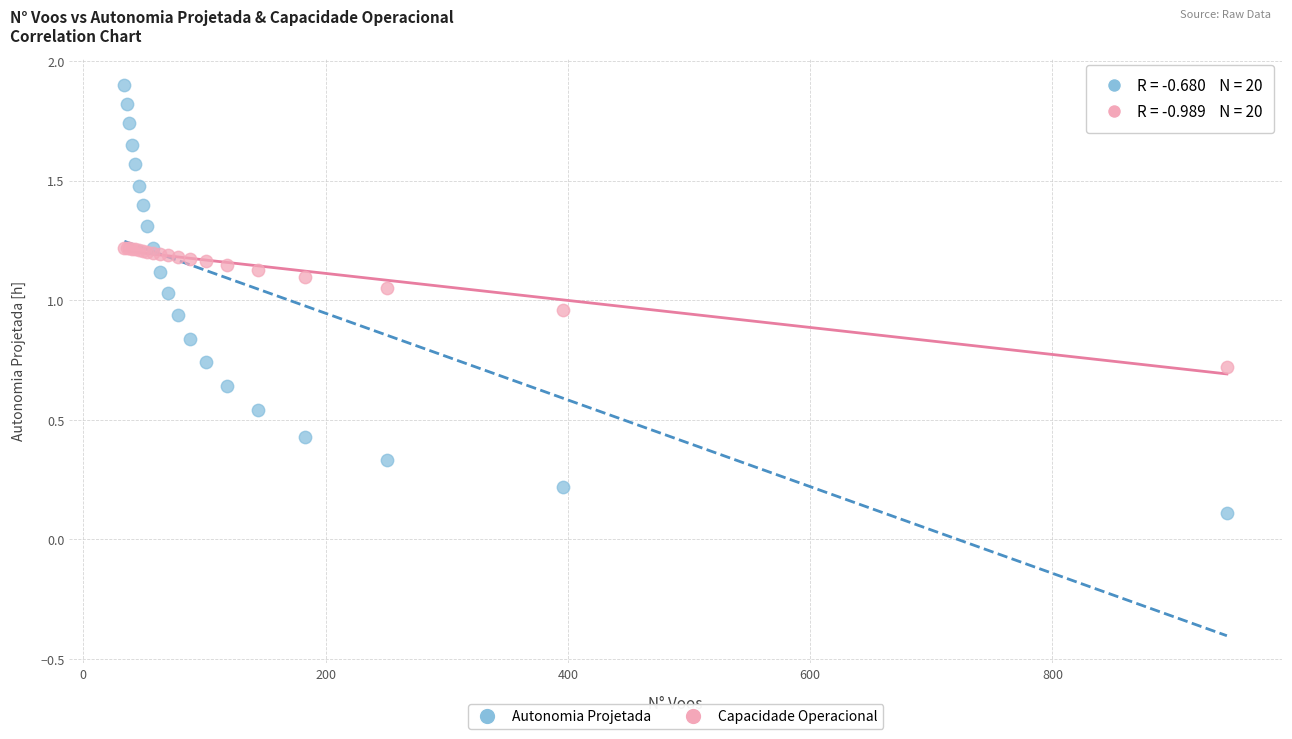

Which series contains the lowest Y value?

Autonomia Projetada